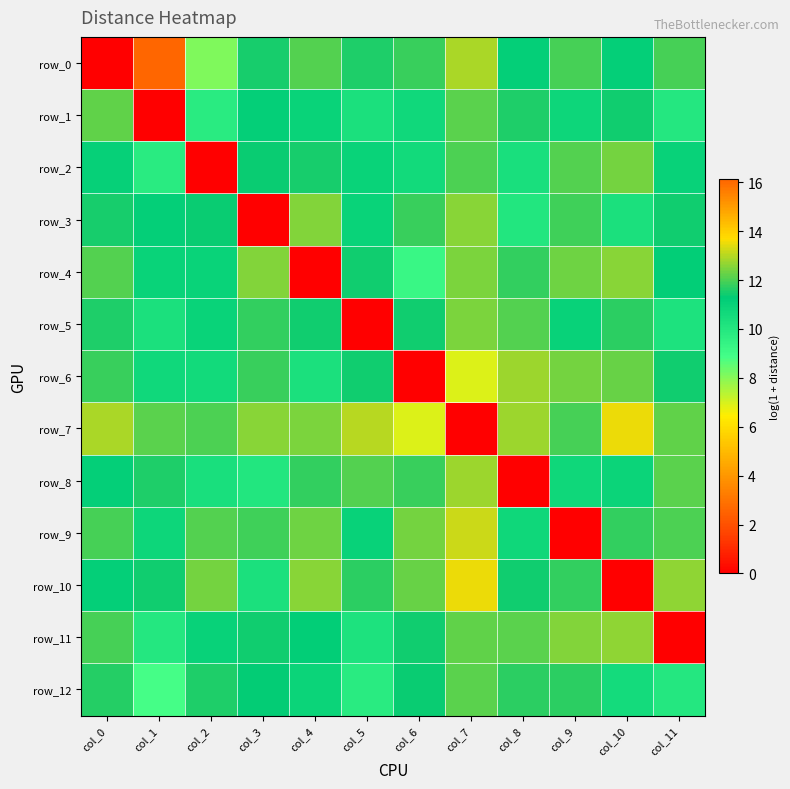

At col_2, list the series in order from smallest to largest.

row_2, row_0, row_1, row_8, row_6, row_5, row_4, row_11, row_3, row_12, row_7, row_9, row_10